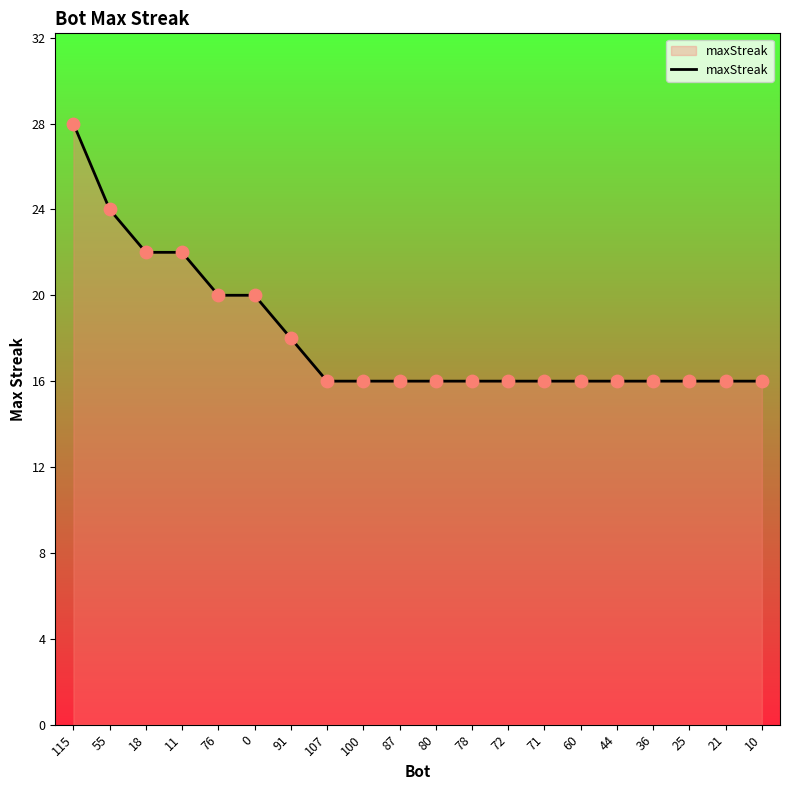

What is the ratio of the value at 21 to the value at 72?

1.0